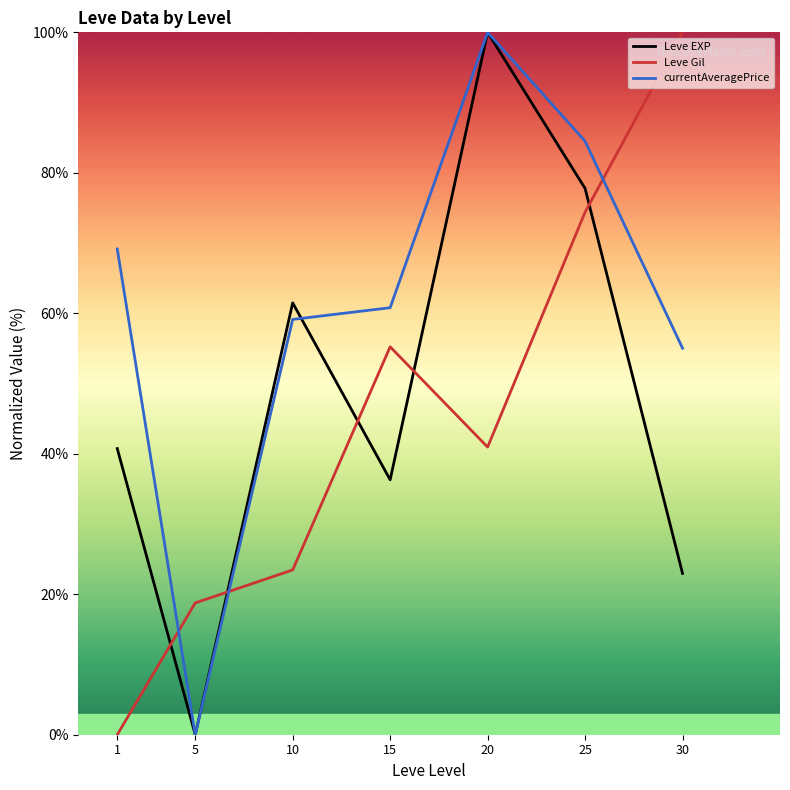

What is the spread (max minus min) of values at 5?

18.8